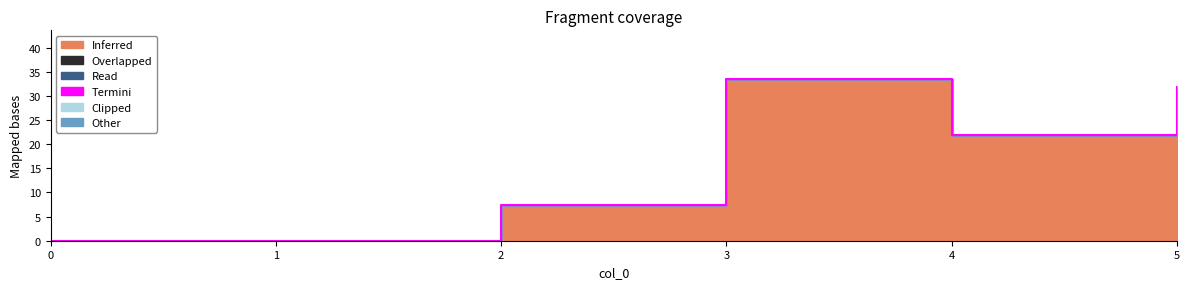

True or false: 1 has a value of 9.0 at 4.

False